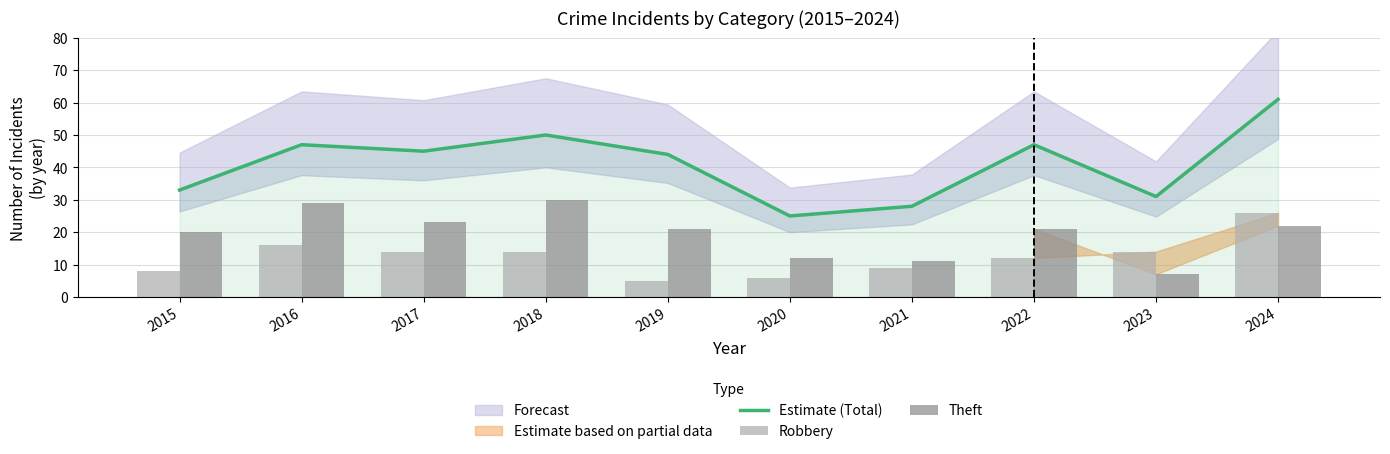

Which series changed the most between 2016 and 2022?

Theft